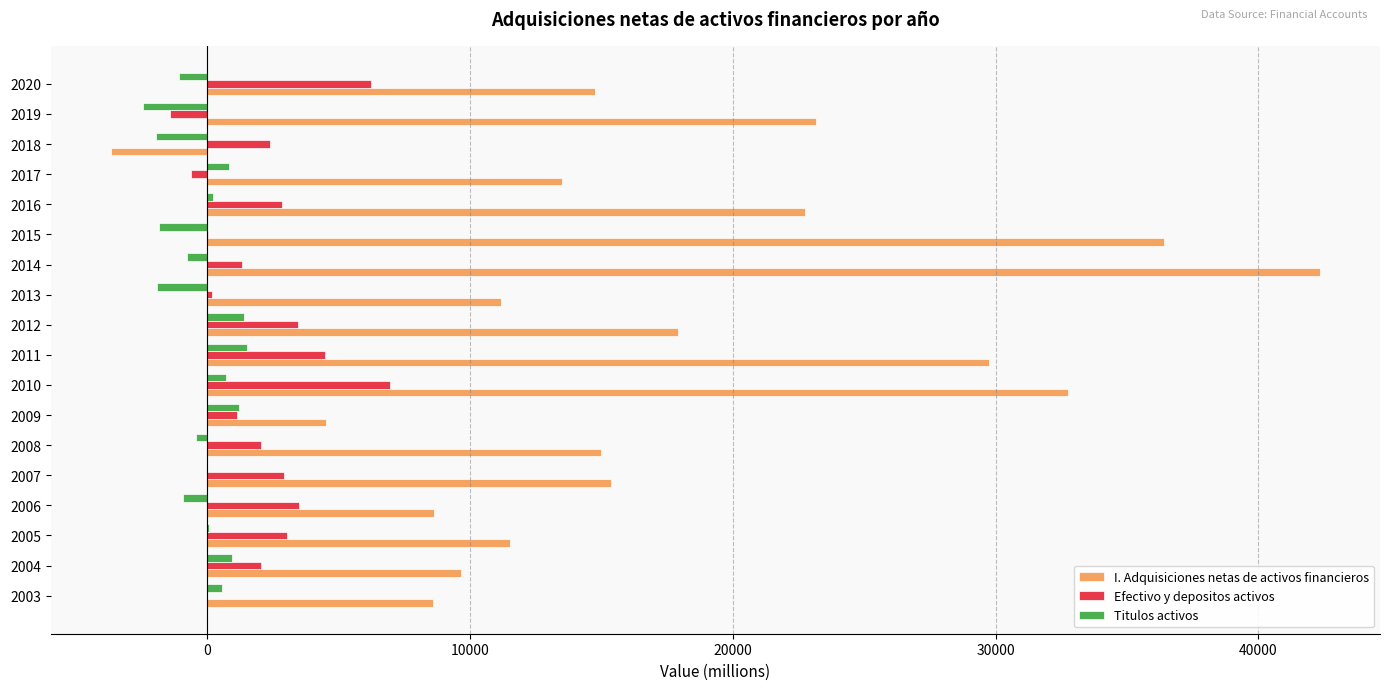

Is the value of Titulos activos at 2014 greater than the value of I. Adquisiciones netas de activos financieros at 2007?

No